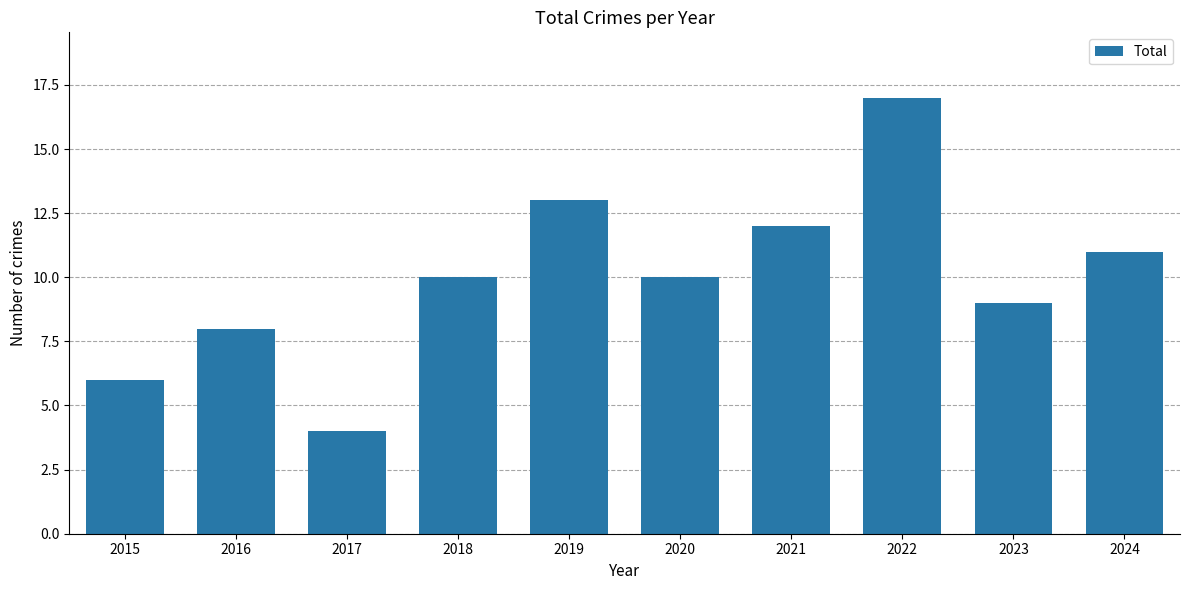

How many distinct data groups are displayed?

1